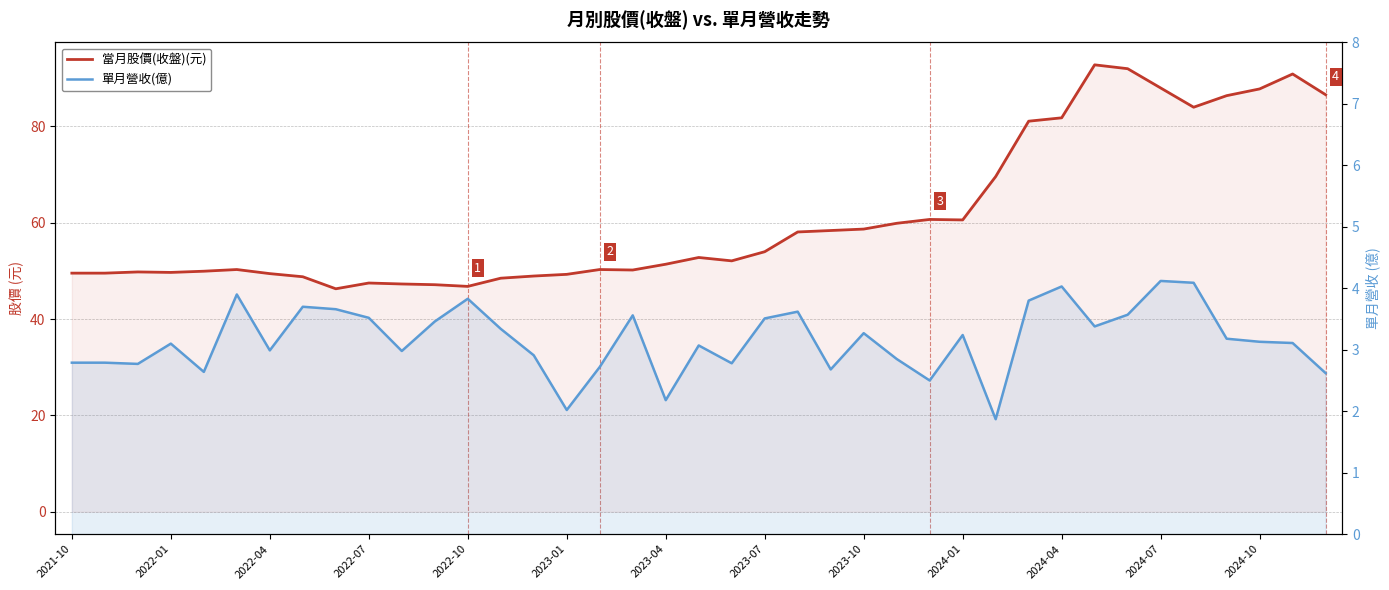

How many values in the 單月營收(億) series are below 3?

16